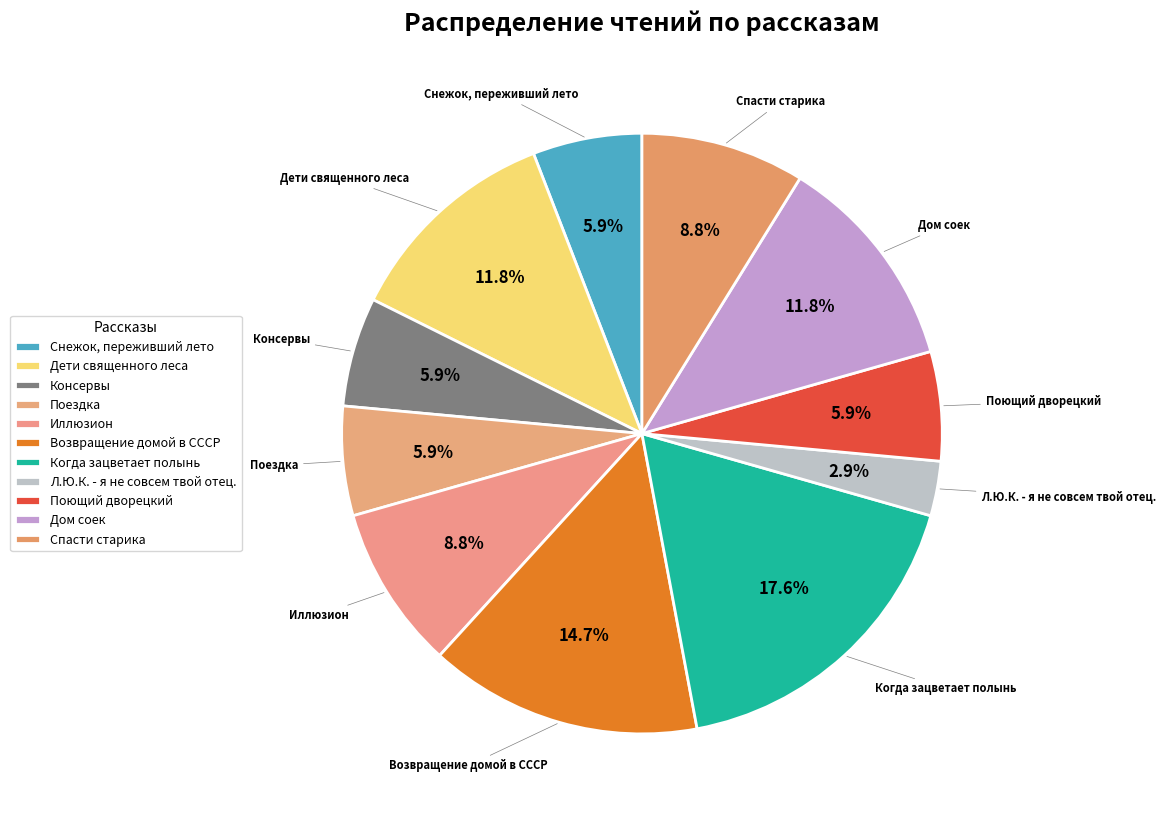

What percentage do Поездка and Поющий дворецкий together represent?

11.8%